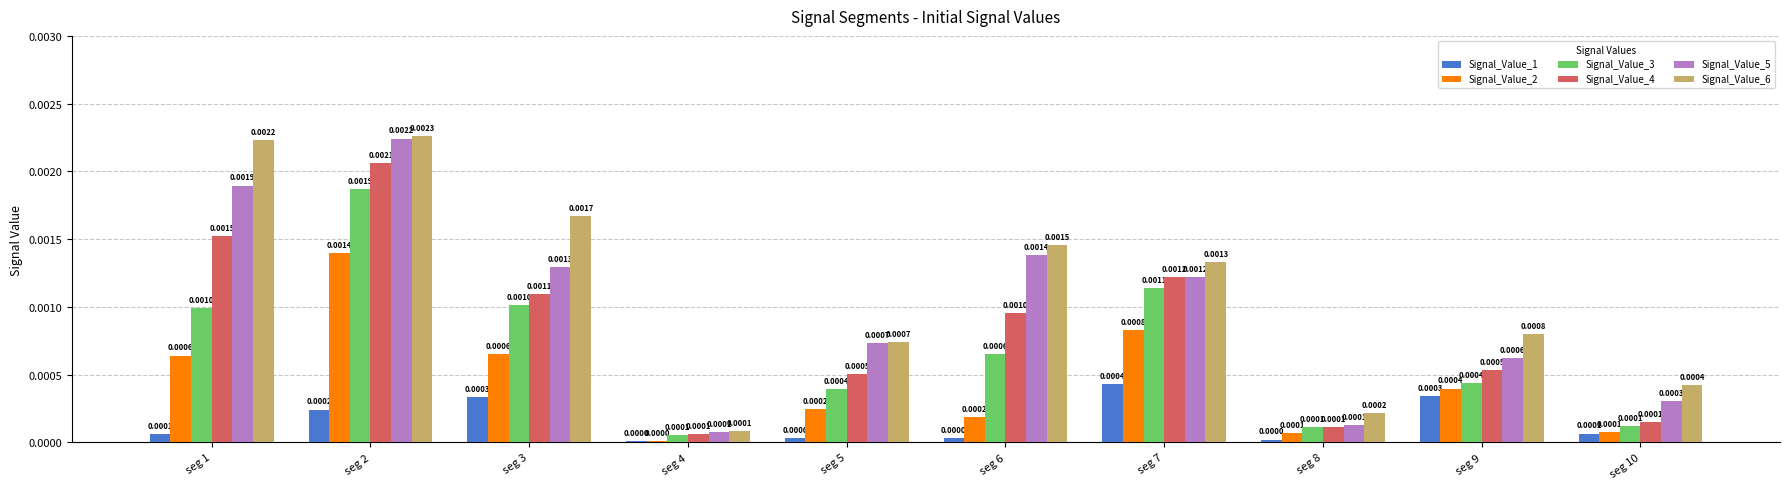

True or false: Signal_Value_6 has a value of 0.0 at seg 5.

True